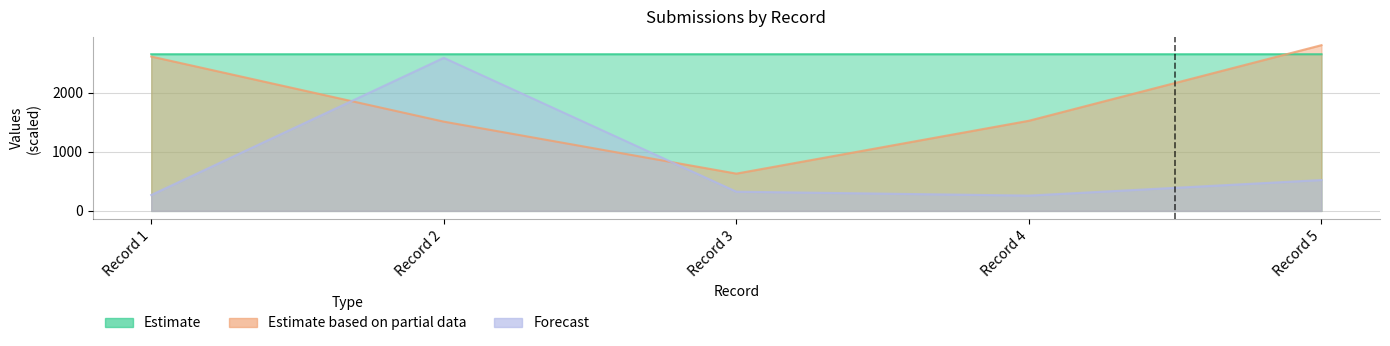

In Forecast, how many points are lower than both neighbors (excluding endpoints)?

1